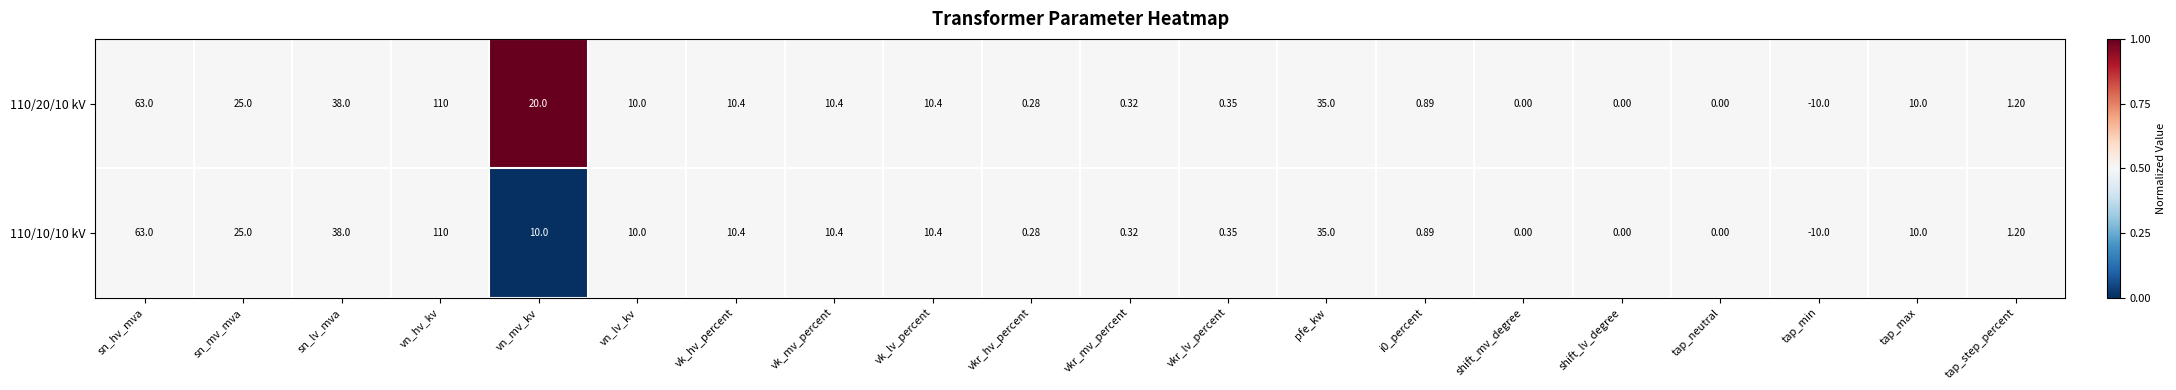

Where does the 110/10/10 kV series first go above 10?

sn_hv_mva